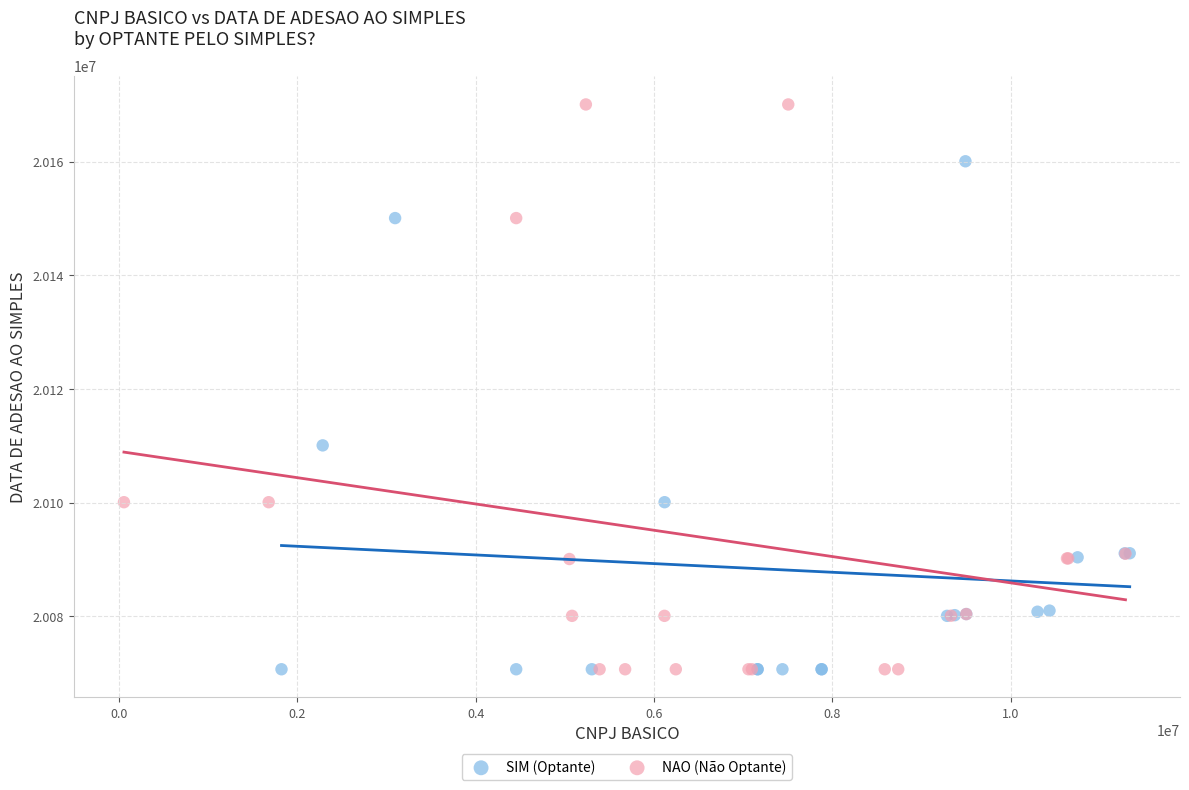

Which series reaches the maximum Y coordinate?

NAO (Não Optante)